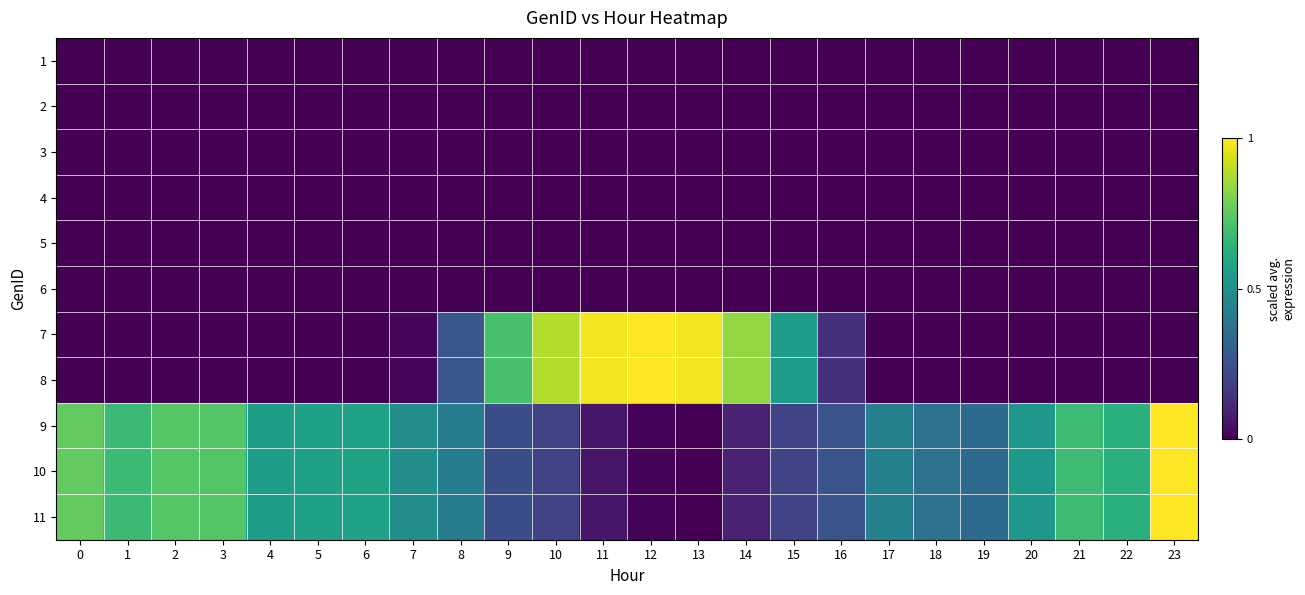

Rank the series by their maximum value, from highest to lowest.

7, 8, 9, 10, 11, 1, 2, 3, 4, 5, 6